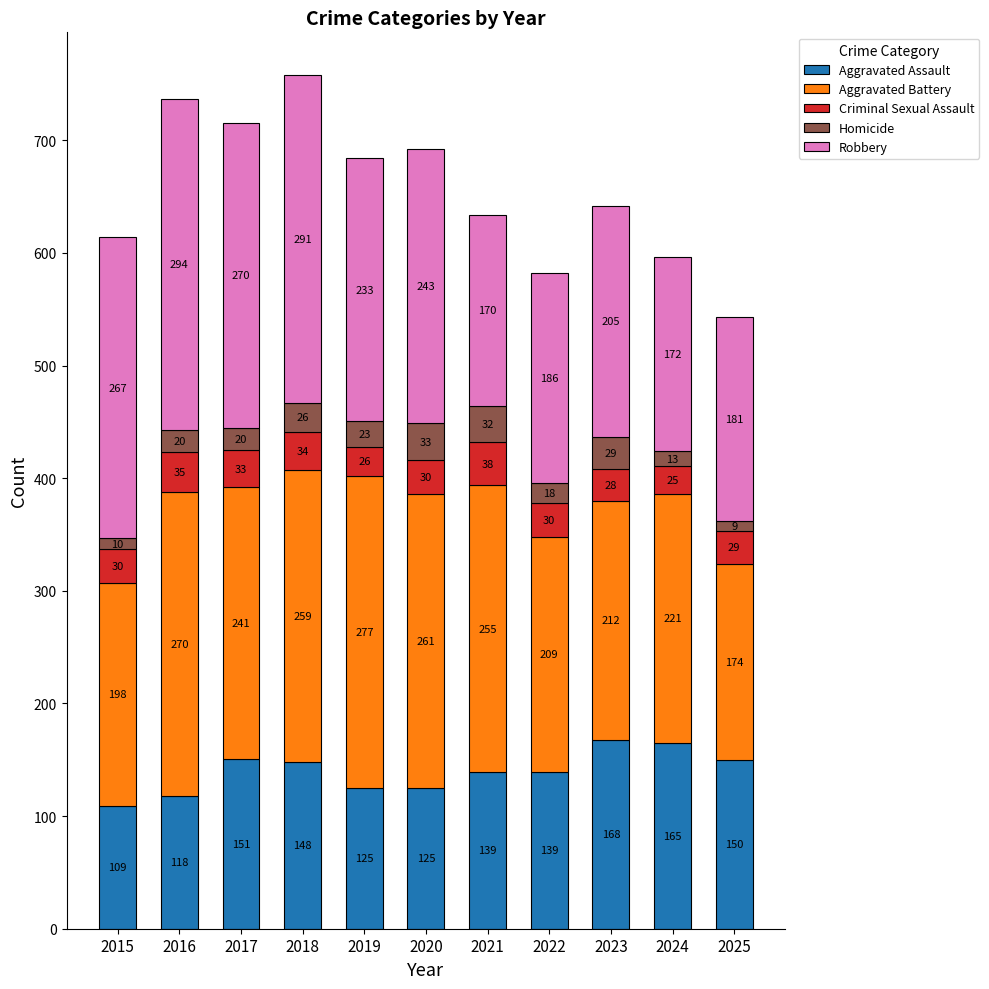

Reading left to right, what are the values for Aggravated Assault?

2015=109	2016=118	2017=151	2018=148	2019=125	2020=125	2021=139	2022=139	2023=168	2024=165	2025=150